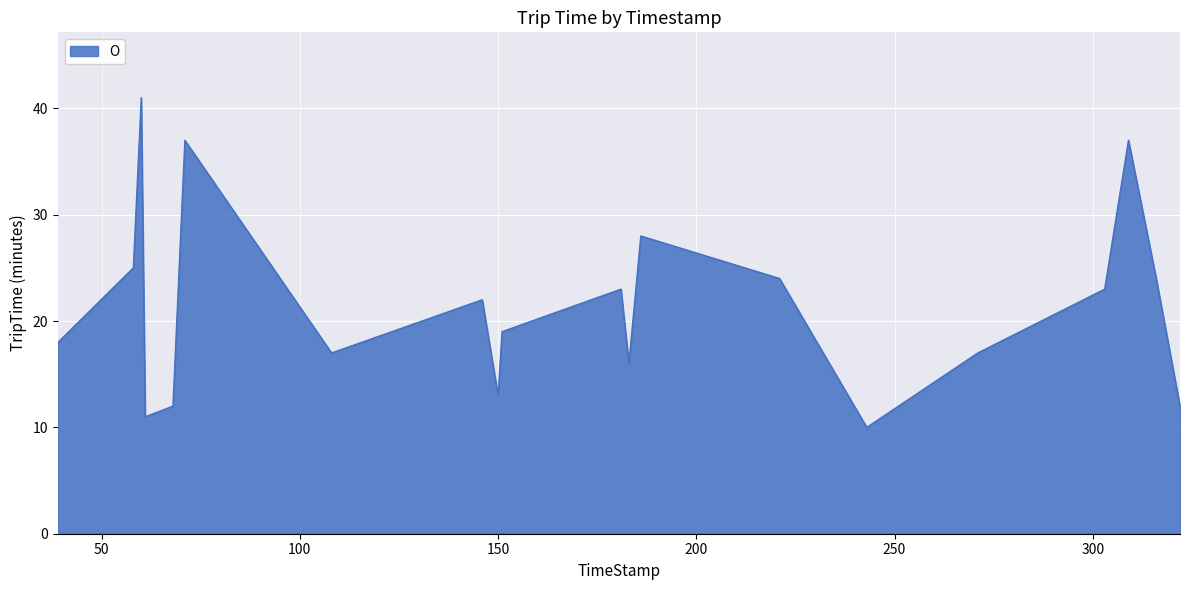

What is the minimum value shown in the chart?

10